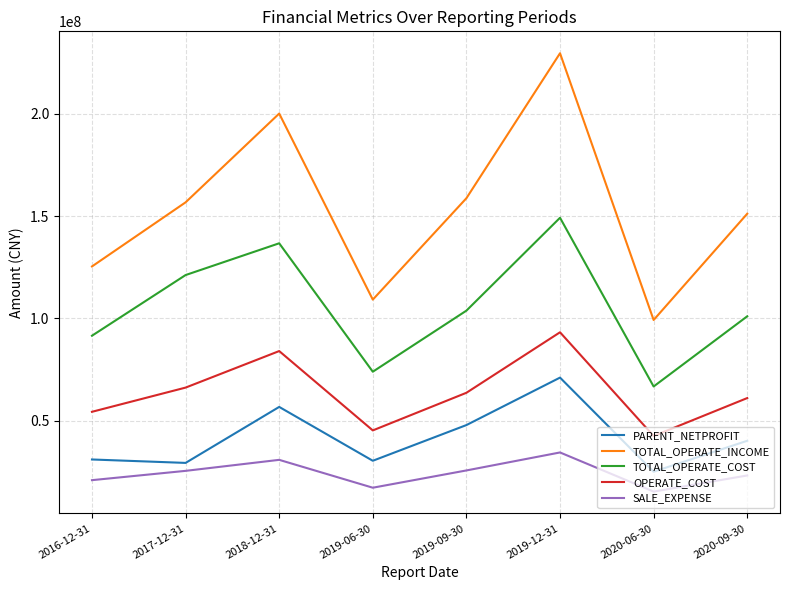

Between 2020-06-30 and 2020-09-30, which series saw the biggest shift?

TOTAL_OPERATE_INCOME